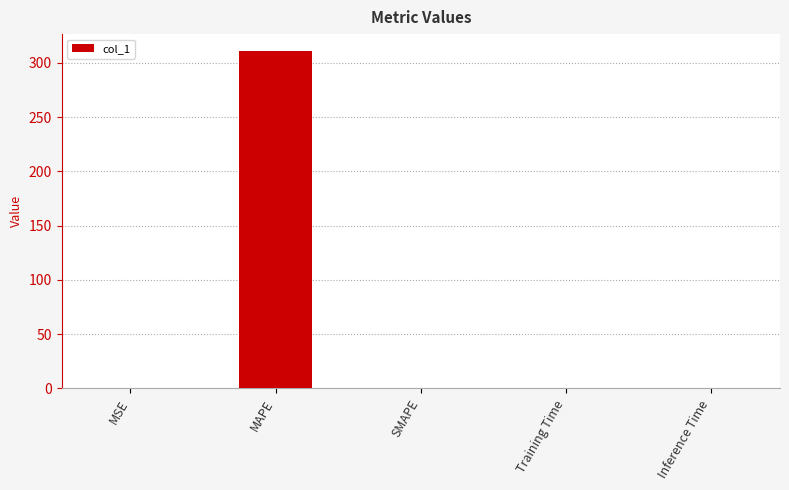

The value at MAPE is 515.7. True or false?

False